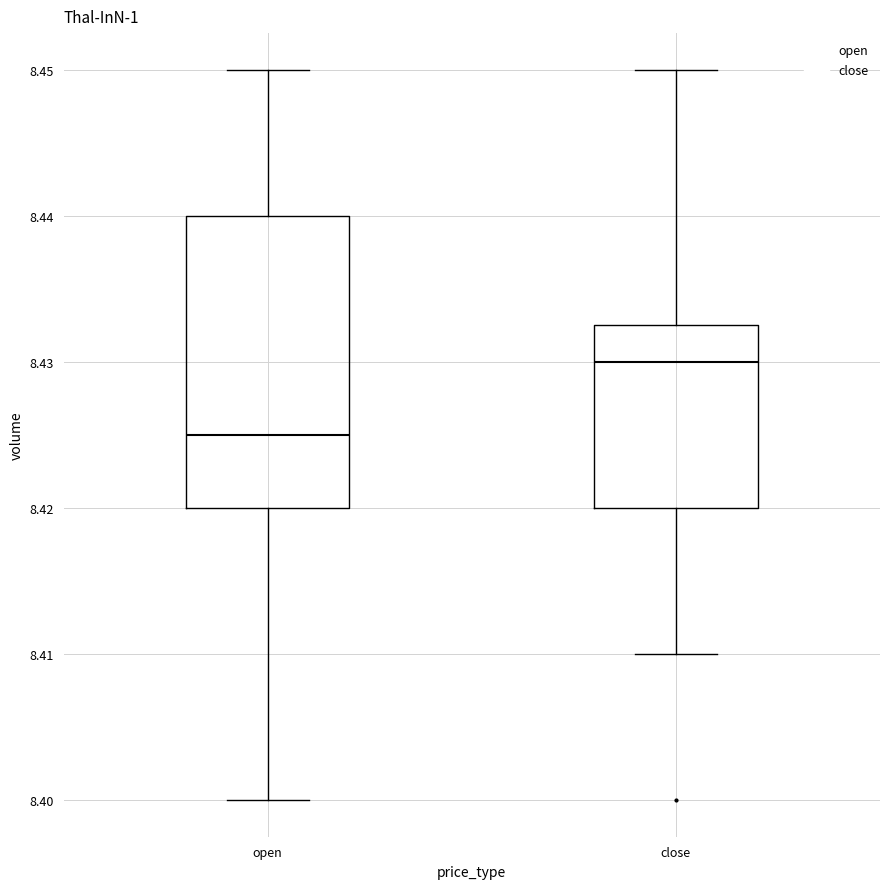

Reading left to right, read every box against the y-axis: the position of its median line, the range the box covers, and the ends of its whiskers. The values are not printed on the chart, so give them approximately, as read against the axis.

open: median 8.425, box 8.420 to 8.440, whiskers 8.400 to 8.450
close: median 8.430, box 8.420 to 8.433, whiskers 8.410 to 8.450